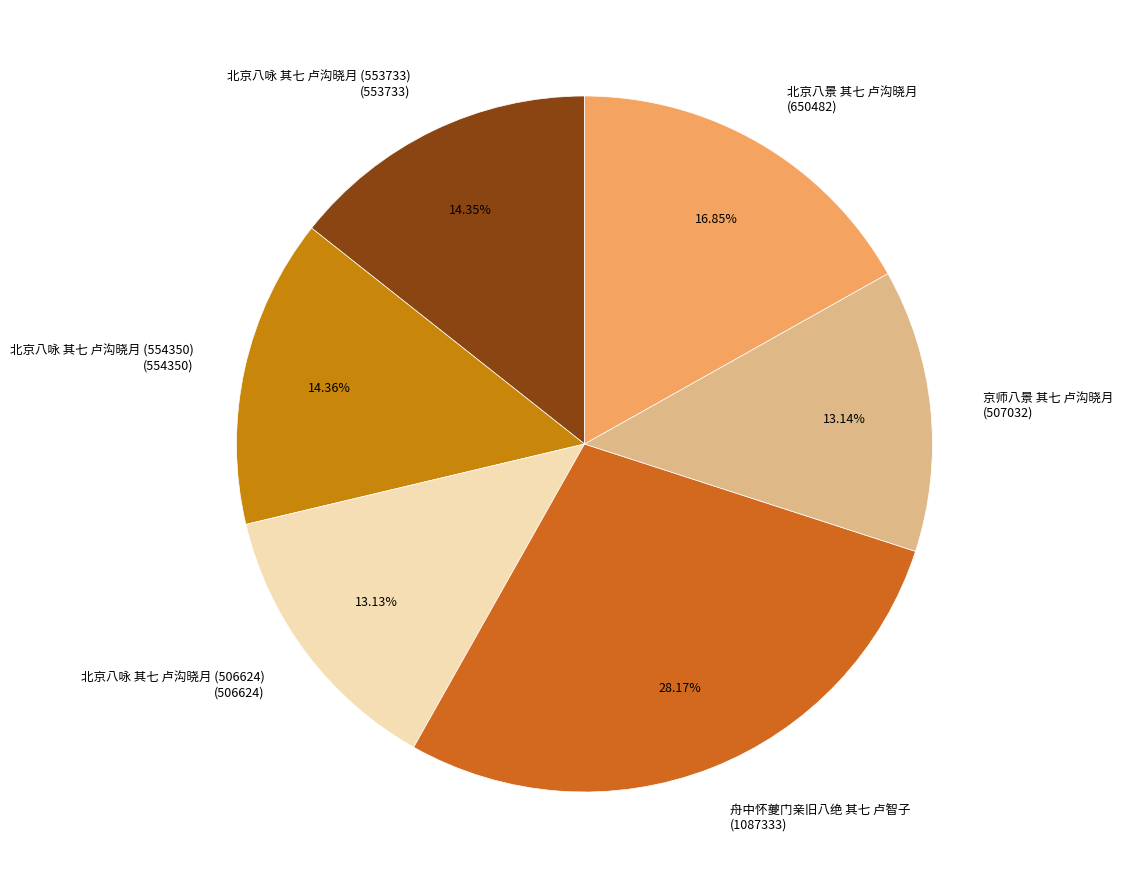

How many segments does this pie chart have?

6